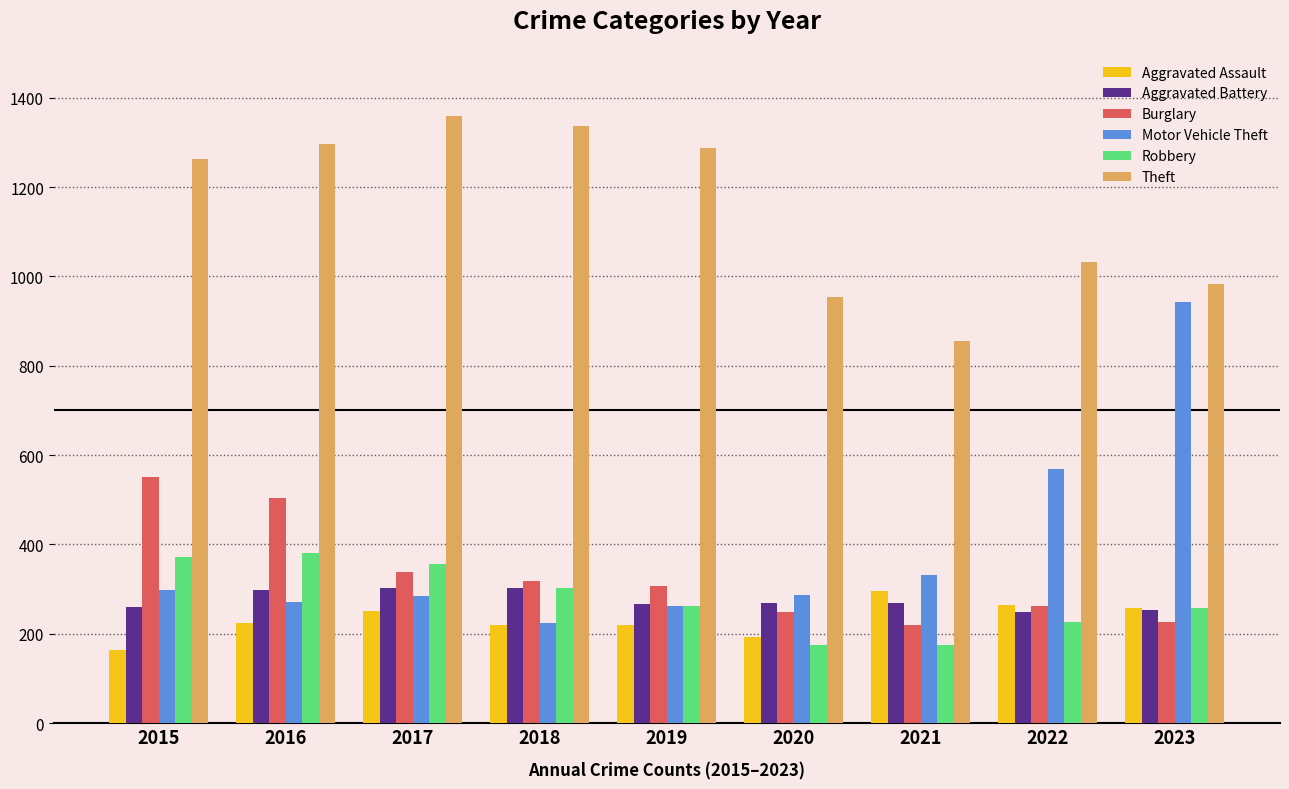

Where is Burglary nearest to the value 386?

2017